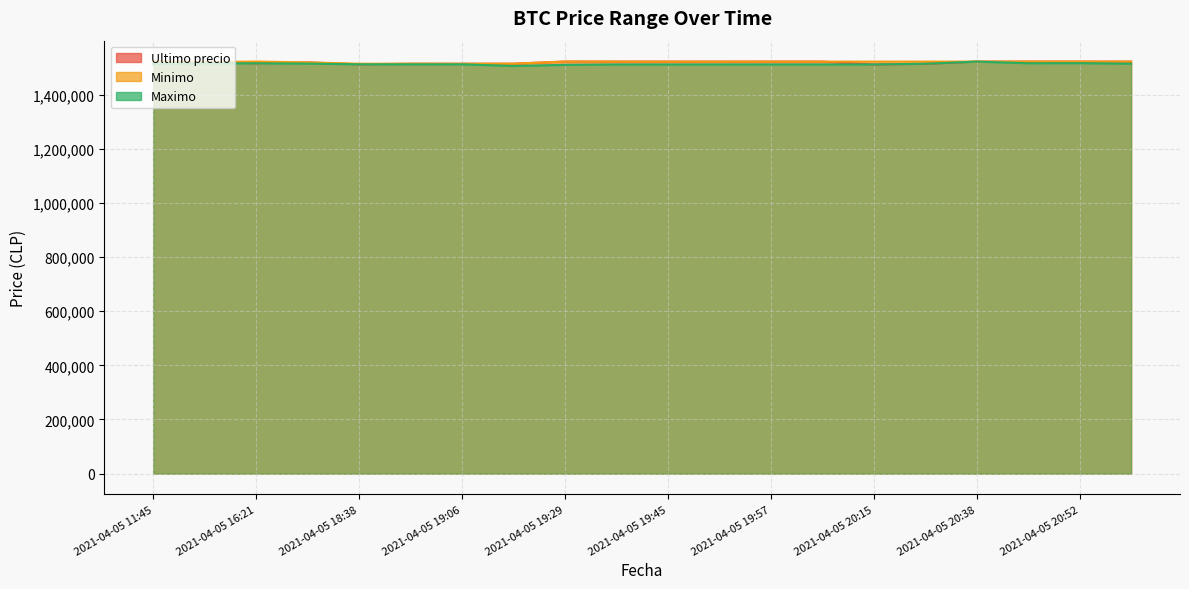

List the labels in order of Ultimo precio value, smallest first.

2021-04-05 20:15, 2021-04-05 18:38, 2021-04-05 11:45, 2021-04-05 20:28, 2021-04-05 19:06, 2021-04-05 18:53, 2021-04-05 19:17, 2021-04-05 16:21, 2021-04-05 18:21, 2021-04-05 16:00, 2021-04-05 19:51, 2021-04-05 20:46, 2021-04-05 20:52, 2021-04-05 20:58, 2021-04-05 20:38, 2021-04-05 19:45, 2021-04-05 20:05, 2021-04-05 19:57, 2021-04-05 19:38, 2021-04-05 19:29